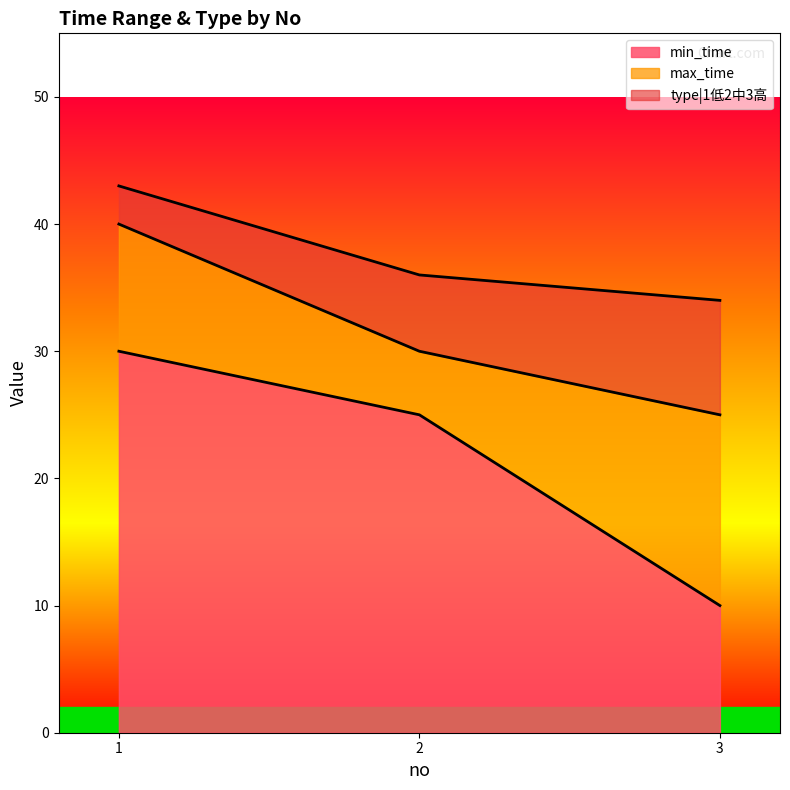

Where is max_time nearest to the value 32?

2